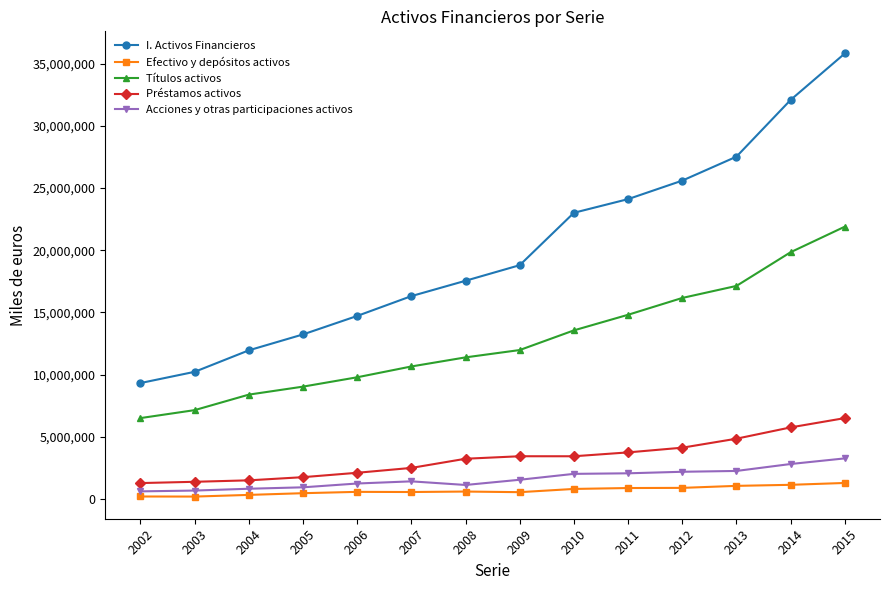

True or false: Acciones y otras participaciones activos and I. Activos Financieros cross at least once.

False